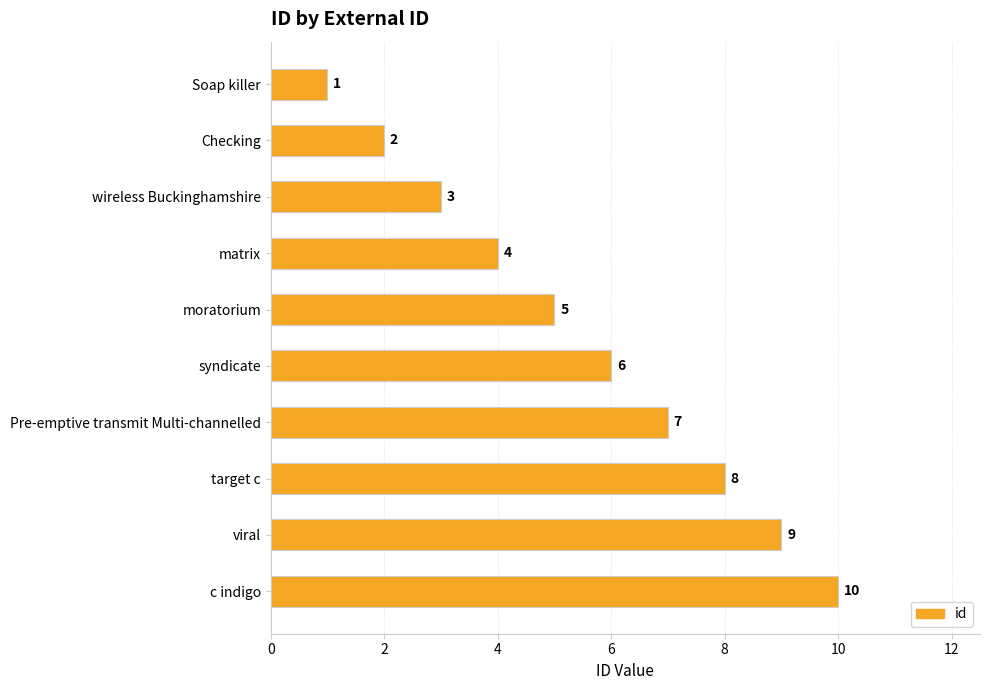

List the labels in order of value, smallest first.

Soap killer, Checking, wireless Buckinghamshire, matrix, moratorium, syndicate, Pre-emptive transmit Multi-channelled, target c, viral, c indigo